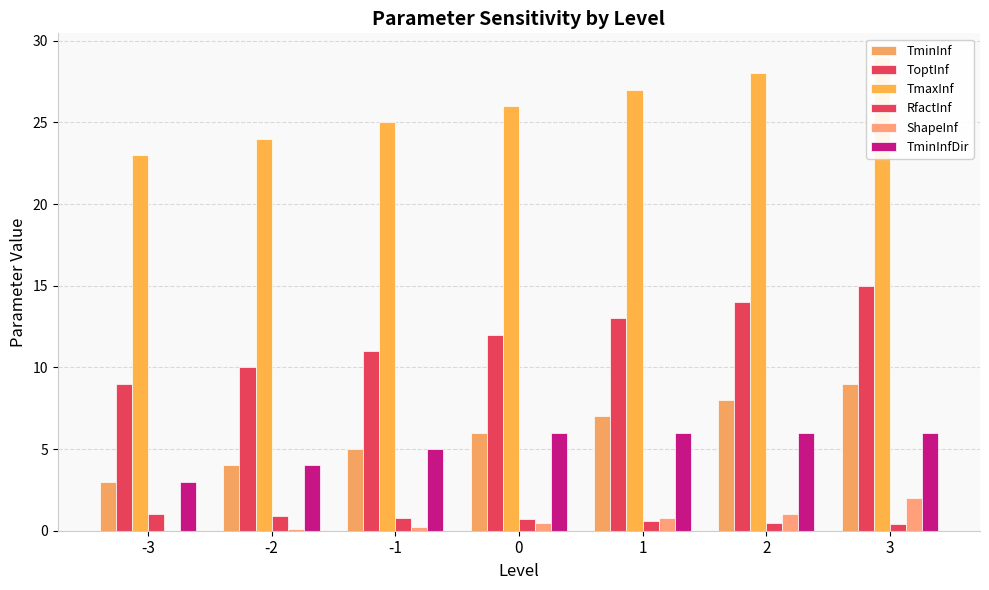

Which category has the highest value across all series?

3